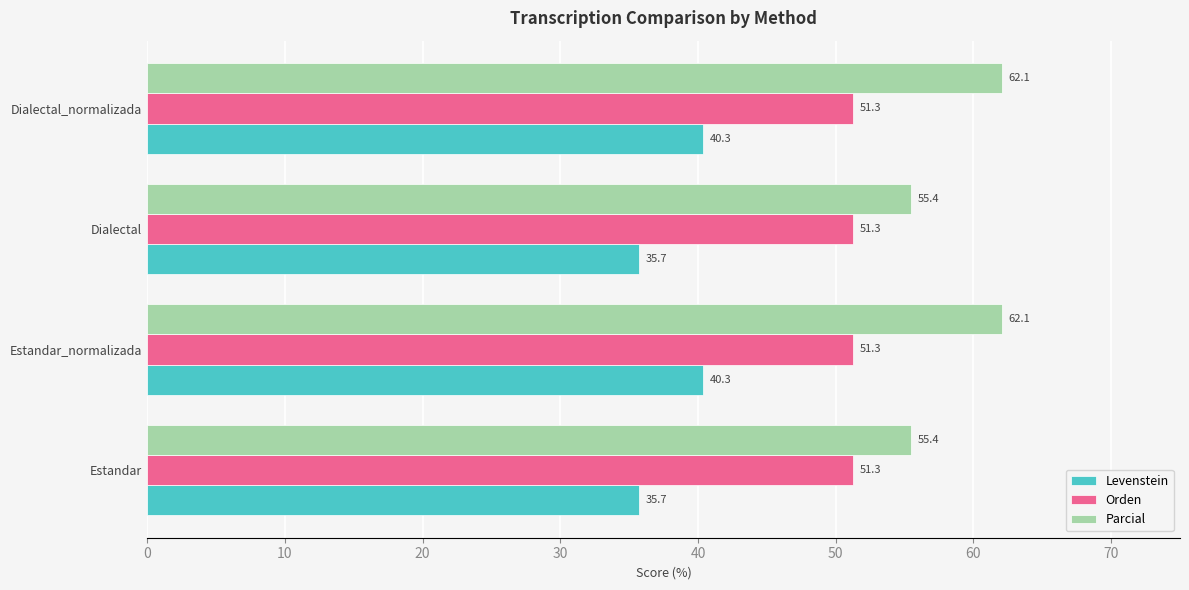

What is the highest value of the Orden series?

51.3